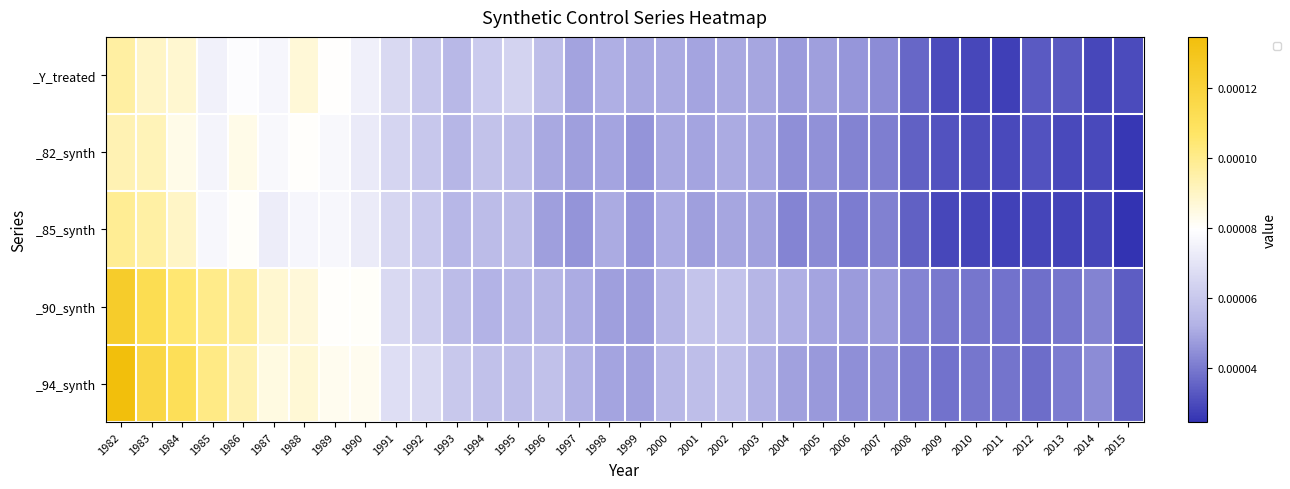

Which series has the widest spread of values?

_94_synth